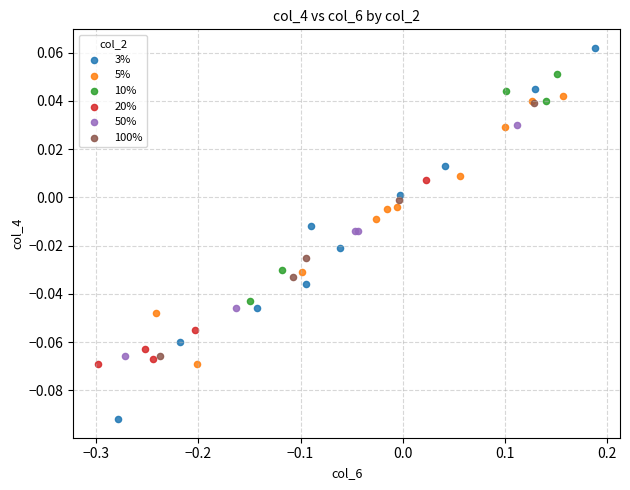

Which series reaches the minimum Y coordinate?

3%